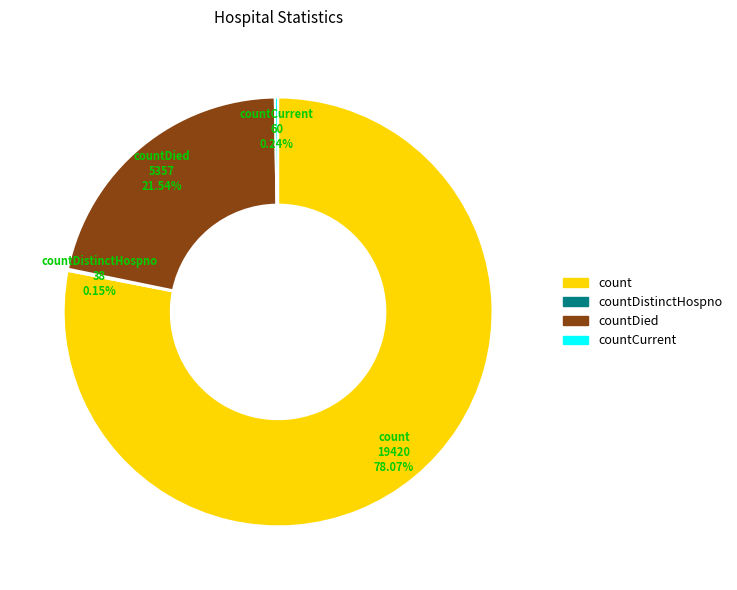

To the nearest percent, what is the difference between the largest and smallest slice percentages?

78%